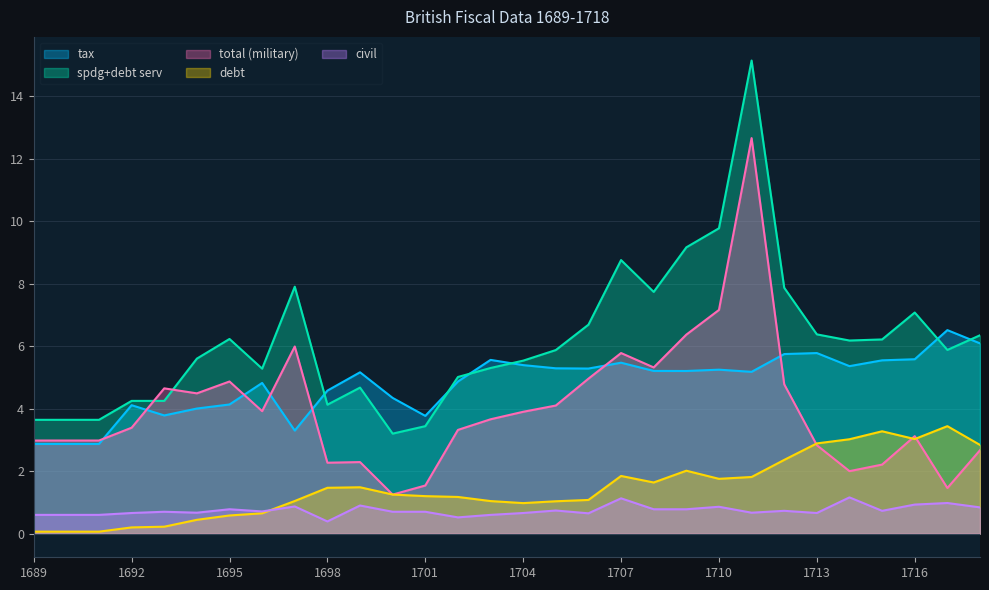

Reading right to left, extract all data points from this chart.

tax: 1718=6.1	1717=6.5	1716=5.6	1715=5.5	1714=5.4	1713=5.8	1712=5.7	1711=5.2	1710=5.2	1709=5.2	1708=5.2	1707=5.5	1706=5.3	1705=5.3	1704=5.4	1703=5.6	1702=4.9	1701=3.8	1700=4.3	1699=5.2	1698=4.6	1697=3.3	1696=4.8	1695=4.1	1694=4.0	1693=3.8	1692=4.1	1691=2.9	1690=2.9	1689=2.9
debt: 1718=2.8	1717=3.4	1716=3.0	1715=3.3	1714=3.0	1713=2.9	1712=2.4	1711=1.8	1710=1.8	1709=2.0	1708=1.6	1707=1.8	1706=1.1	1705=1.0	1704=1.0	1703=1.0	1702=1.2	1701=1.2	1700=1.3	1699=1.5	1698=1.5	1697=1.0	1696=0.7	1695=0.6	1694=0.4	1693=0.2	1692=0.2	1691=0.1	1690=0.1	1689=0.1
spdg+debt serv: 1718=6.3	1717=5.9	1716=7.1	1715=6.2	1714=6.2	1713=6.4	1712=7.9	1711=15.1	1710=9.8	1709=9.2	1708=7.7	1707=8.8	1706=6.7	1705=5.9	1704=5.5	1703=5.3	1702=5.0	1701=3.4	1700=3.2	1699=4.7	1698=4.1	1697=7.9	1696=5.3	1695=6.2	1694=5.6	1693=4.2	1692=4.2	1691=3.6	1690=3.6	1689=3.6
total (military): 1718=2.7	1717=1.5	1716=3.1	1715=2.2	1714=2.0	1713=2.8	1712=4.8	1711=12.7	1710=7.2	1709=6.4	1708=5.3	1707=5.8	1706=5.0	1705=4.1	1704=3.9	1703=3.7	1702=3.3	1701=1.5	1700=1.2	1699=2.3	1698=2.3	1697=6.0	1696=3.9	1695=4.9	1694=4.5	1693=4.7	1692=3.4	1691=3.0	1690=3.0	1689=3.0
civil: 1718=0.8	1717=1.0	1716=0.9	1715=0.7	1714=1.2	1713=0.7	1712=0.7	1711=0.7	1710=0.9	1709=0.8	1708=0.8	1707=1.1	1706=0.7	1705=0.7	1704=0.7	1703=0.6	1702=0.5	1701=0.7	1700=0.7	1699=0.9	1698=0.4	1697=0.9	1696=0.7	1695=0.8	1694=0.7	1693=0.7	1692=0.7	1691=0.6	1690=0.6	1689=0.6